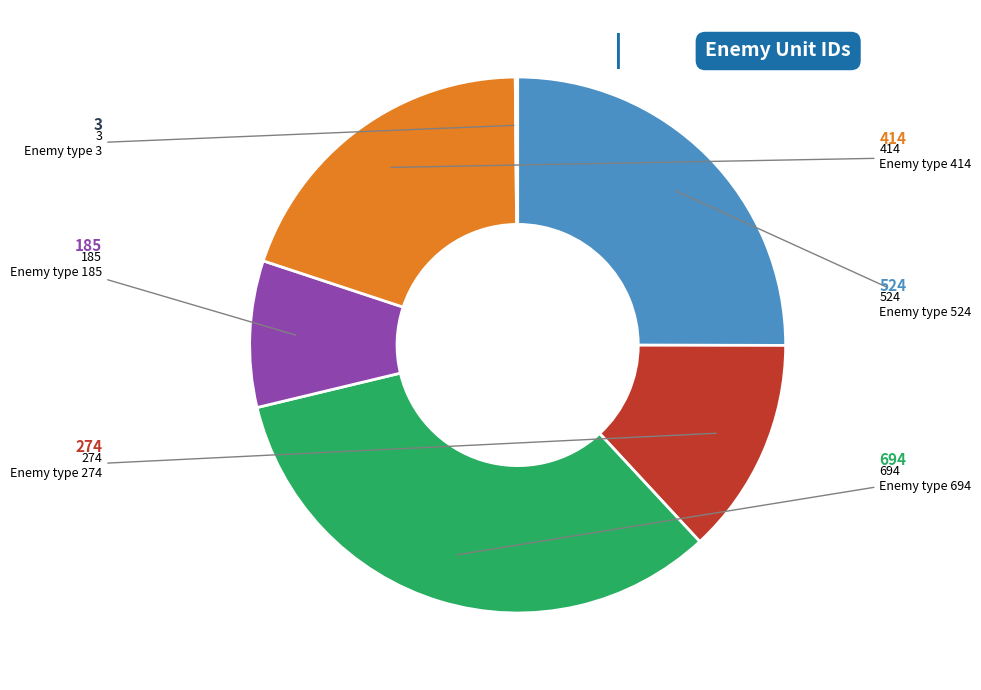

Is there any slice that represents more than half of the pie?

No